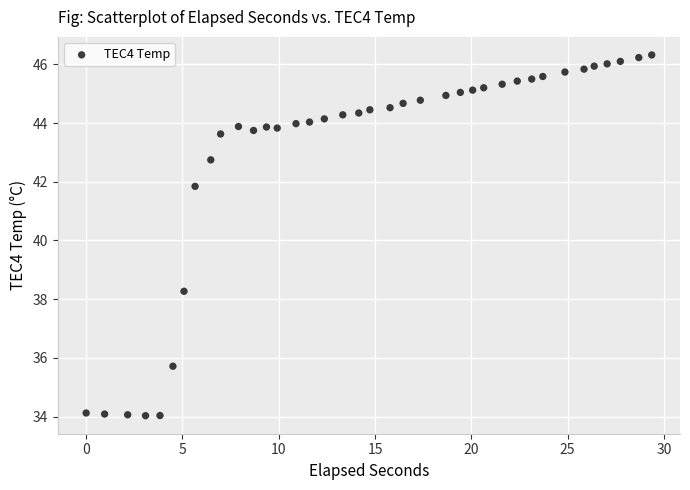

What is the range of Y values (max minus min)?

12.3